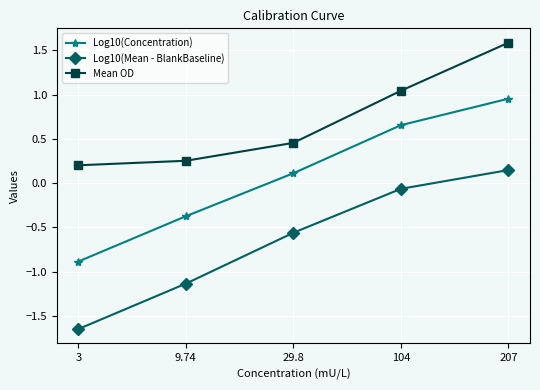

Is it true that Log10(Mean - BlankBaseline) equals -2.5 at 3?

False